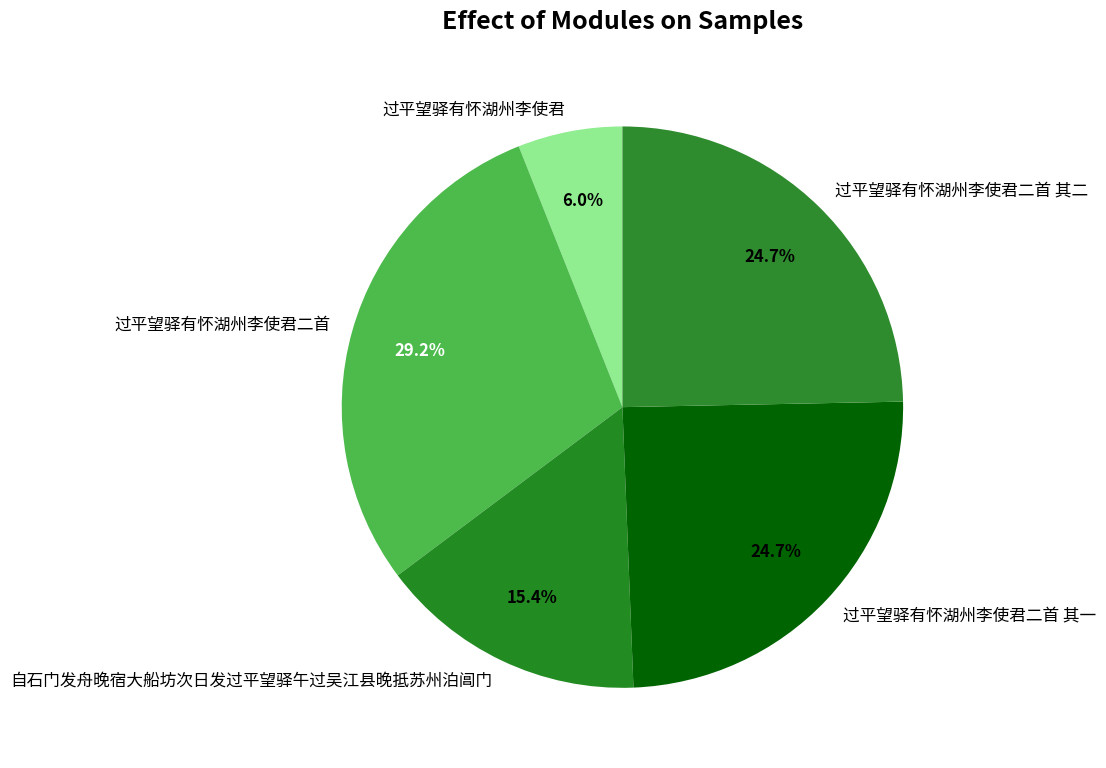

What is the ratio of the value at 过平望驿有怀湖州李使君二首 其一 to the value at 过平望驿有怀湖州李使君?

4.1